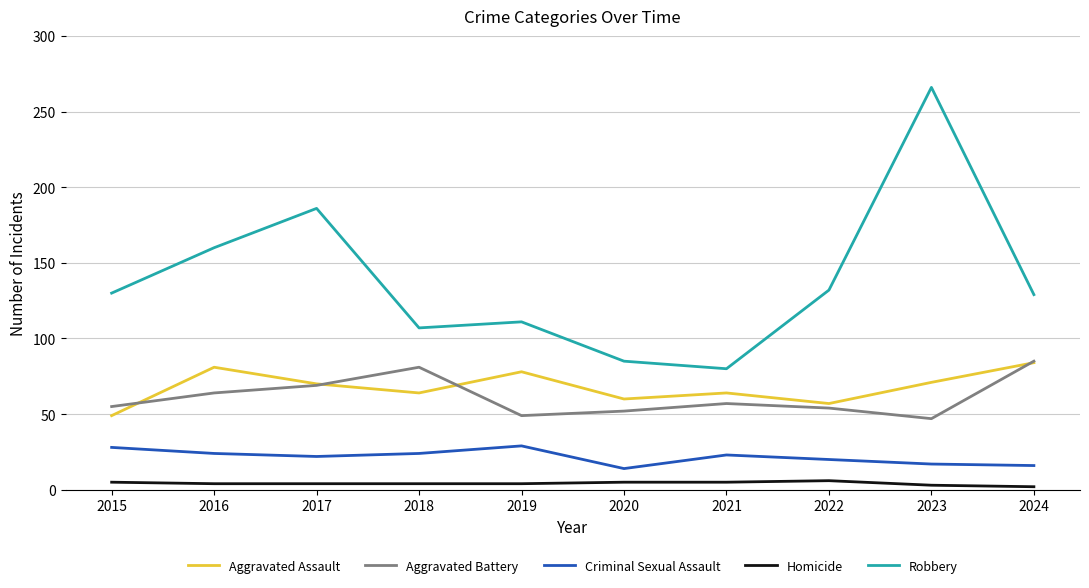

Which series changed the most between 2015 and 2020?

Robbery